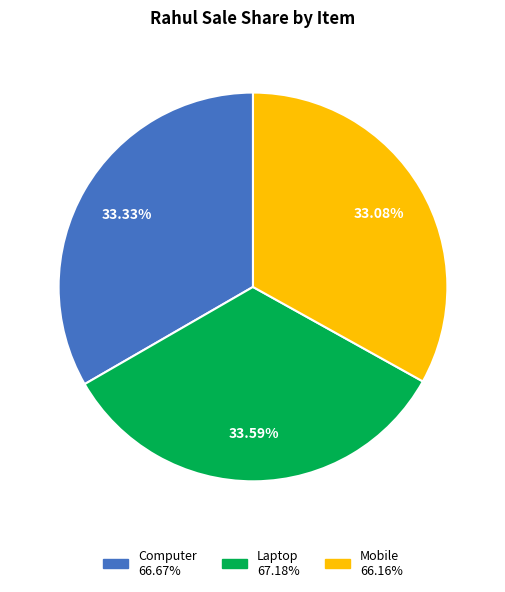

What percentage is the Computer slice, to the nearest percent?

33%